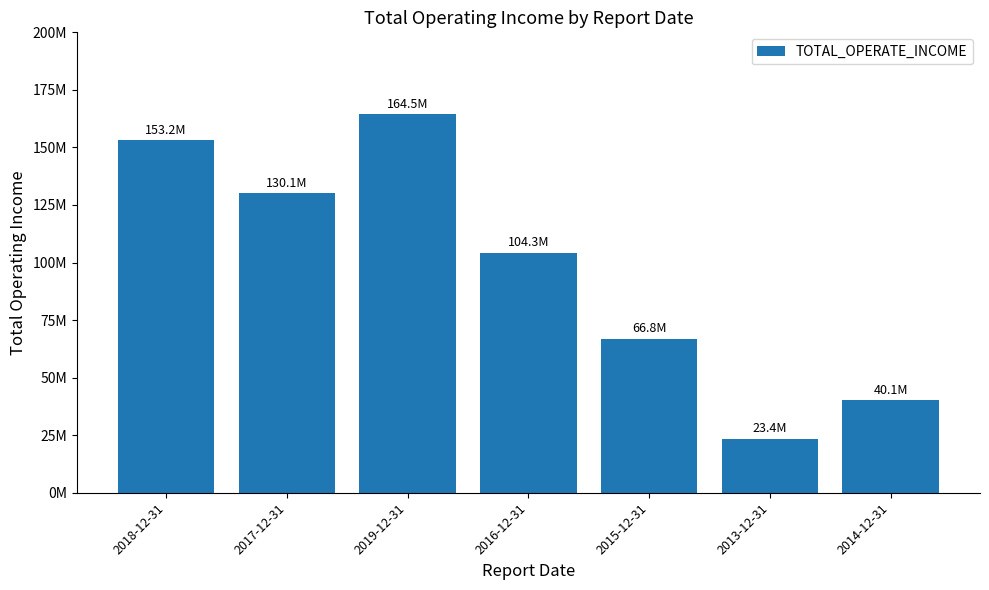

What is the smallest value displayed?

23375310.4